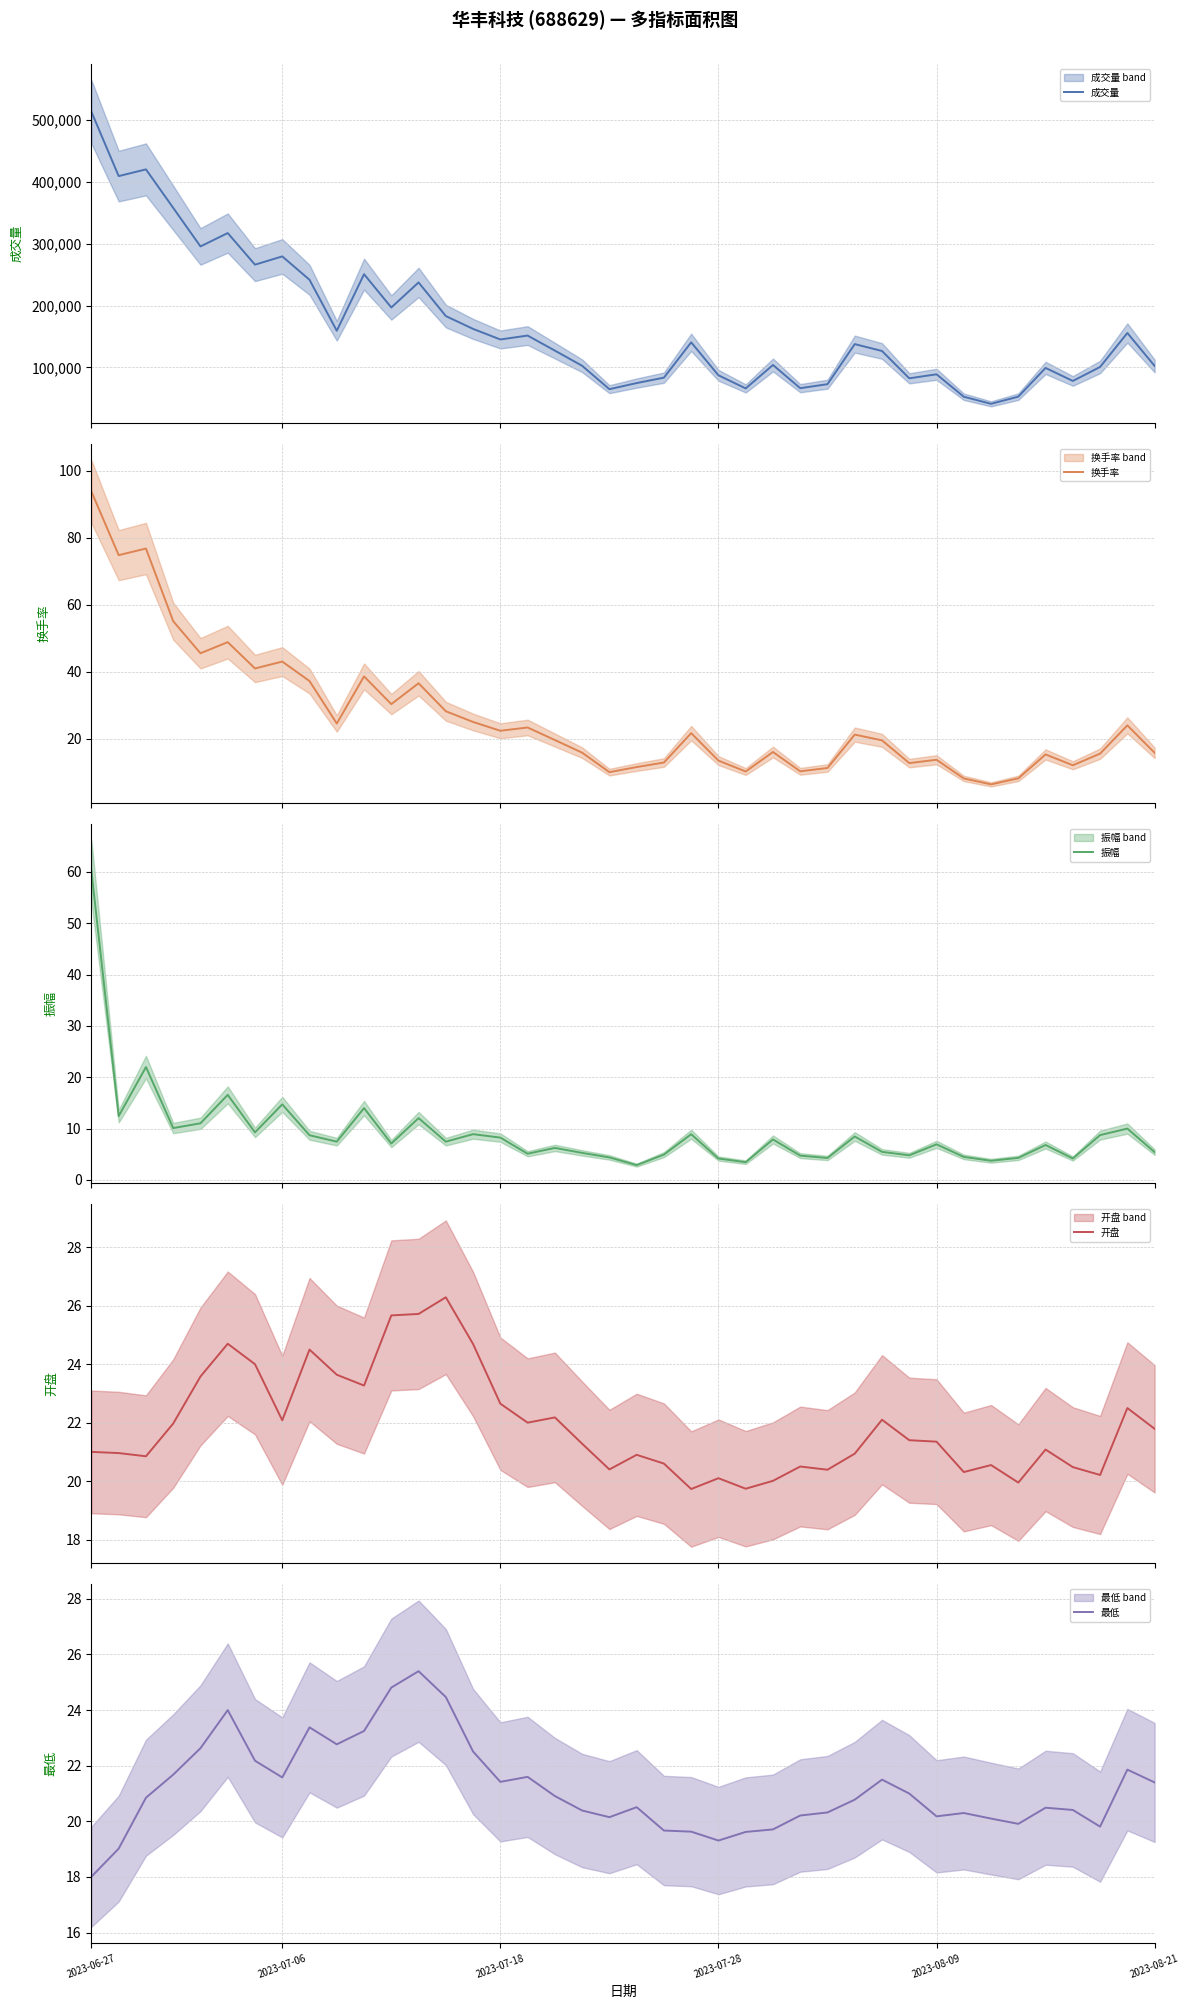

What is the maximum value for 换手率?

93.8